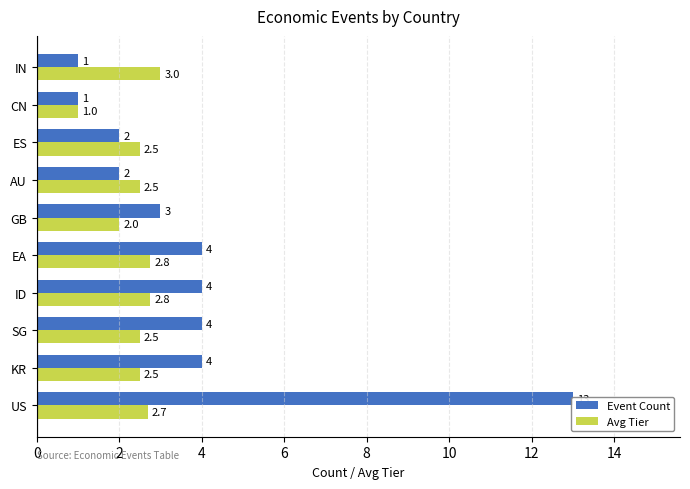

What is the maximum value shown in the chart?

13.0